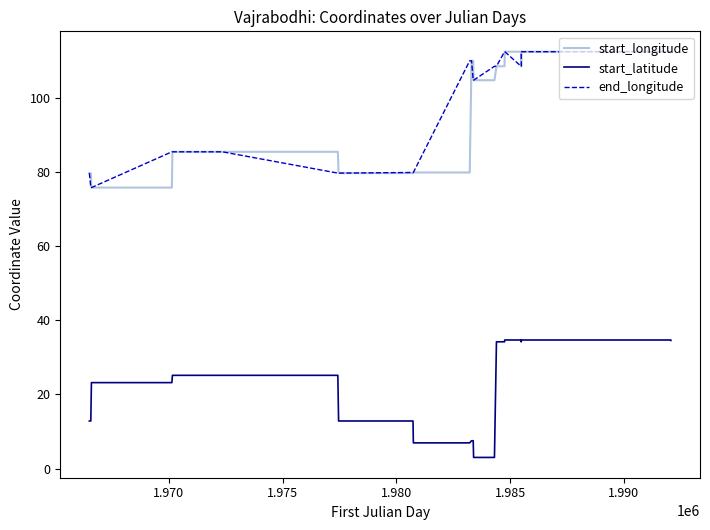

Which series has the widest spread of values?

start_longitude